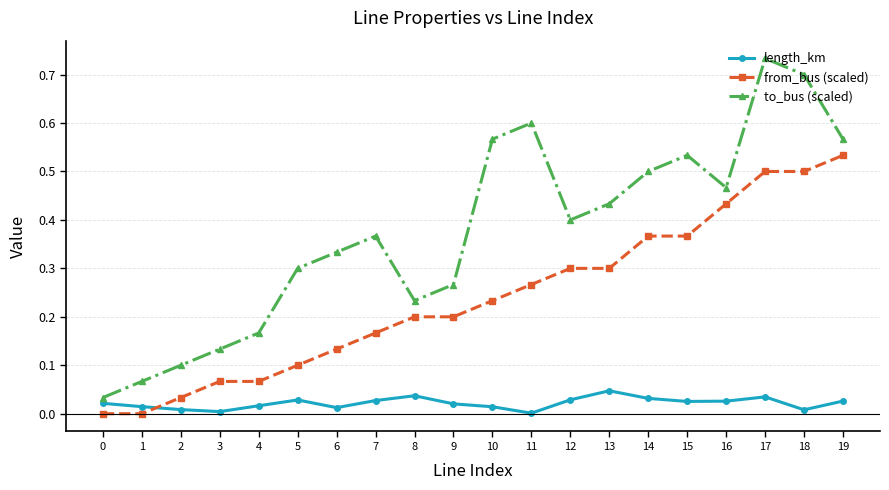

Is it true that from_bus (scaled) equals 0.1 at 5?

True